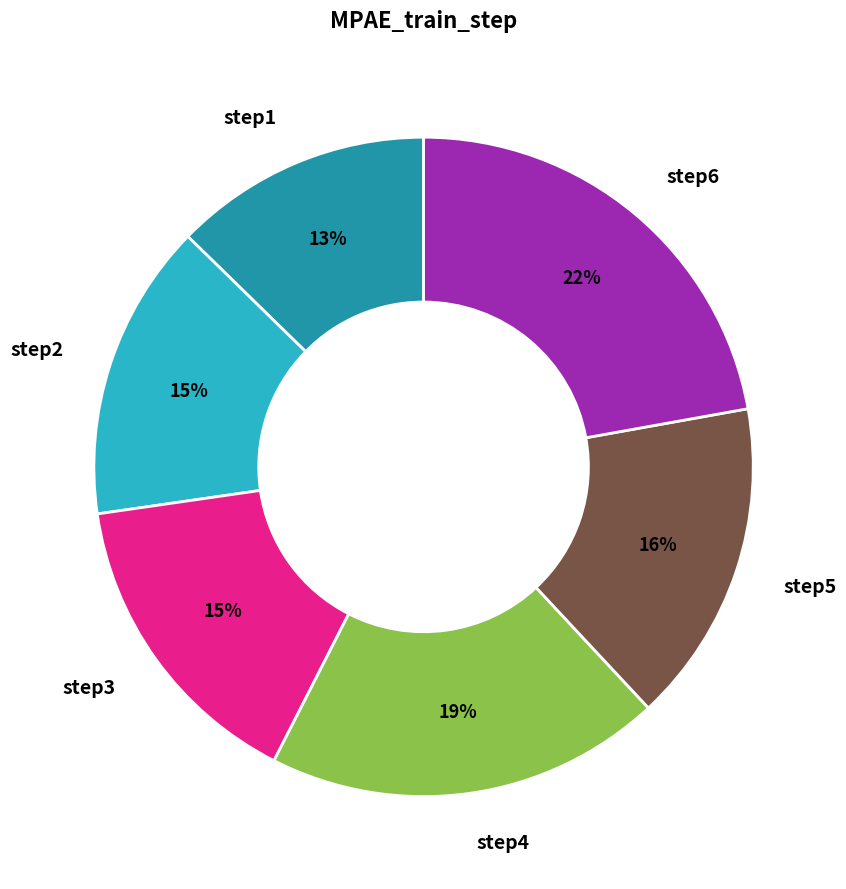

To the nearest percent, what is the difference between the largest and smallest slice percentages?

9%